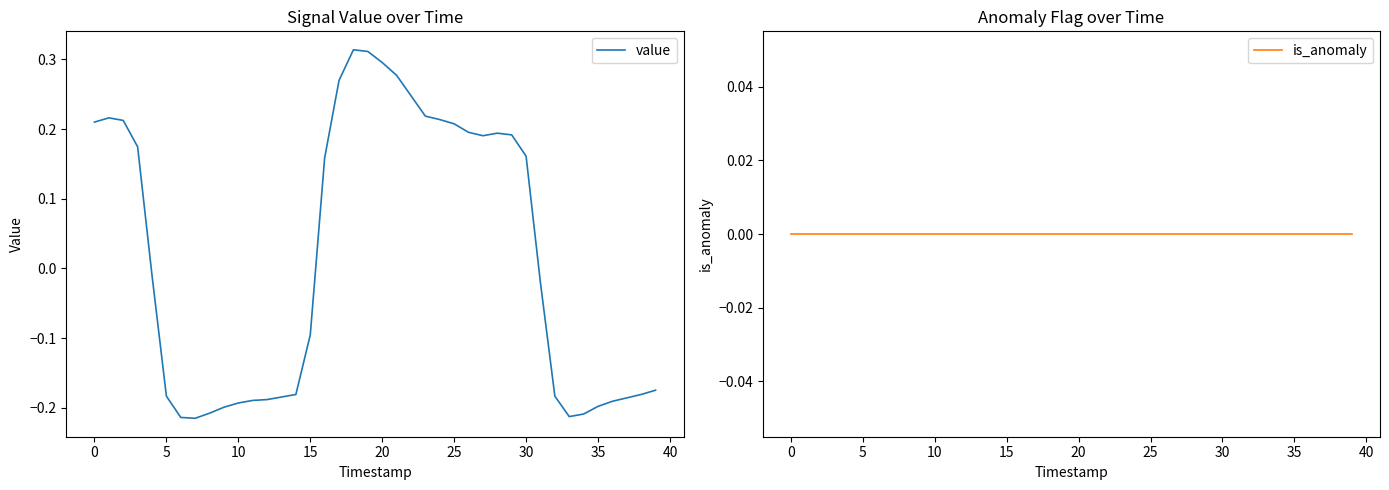

How many intersections are there between is_anomaly and value?

3